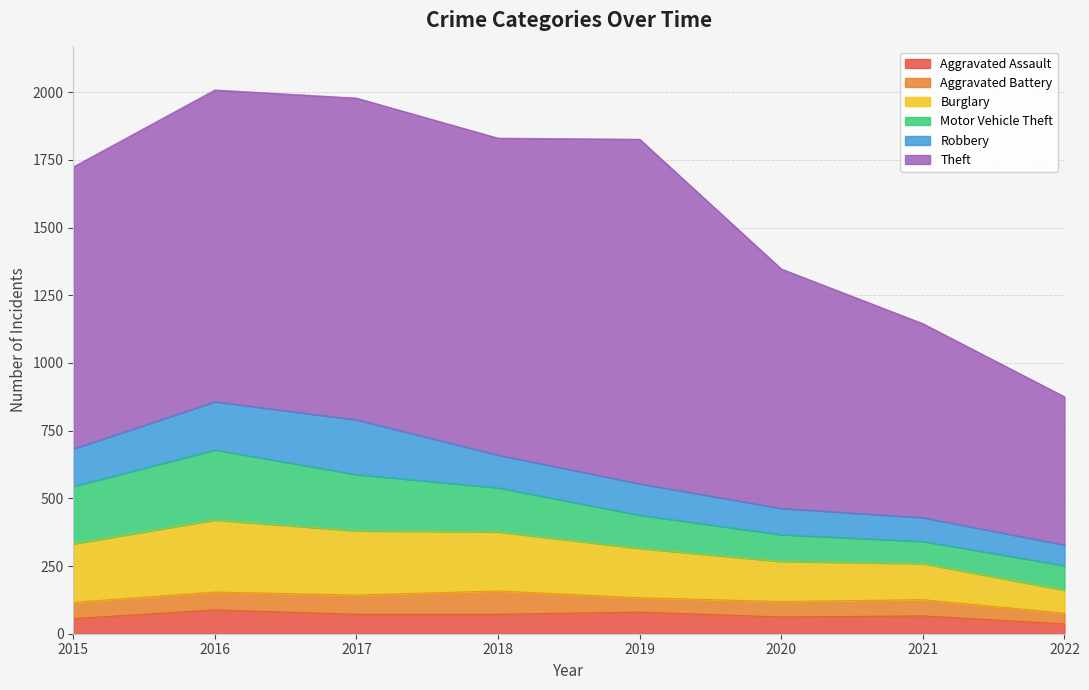

How many values in the Aggravated Battery series exceed 60?

3